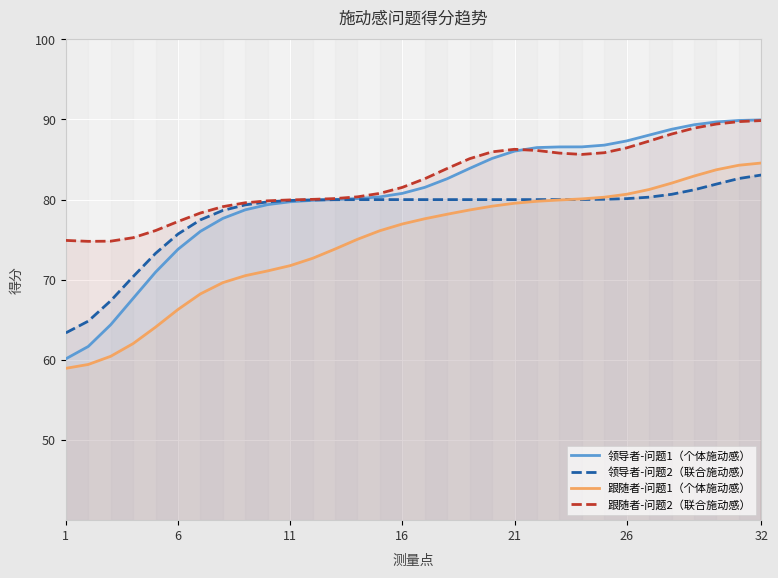

Which series has the largest total across all categories?

跟随者-问题2（联合施动感）